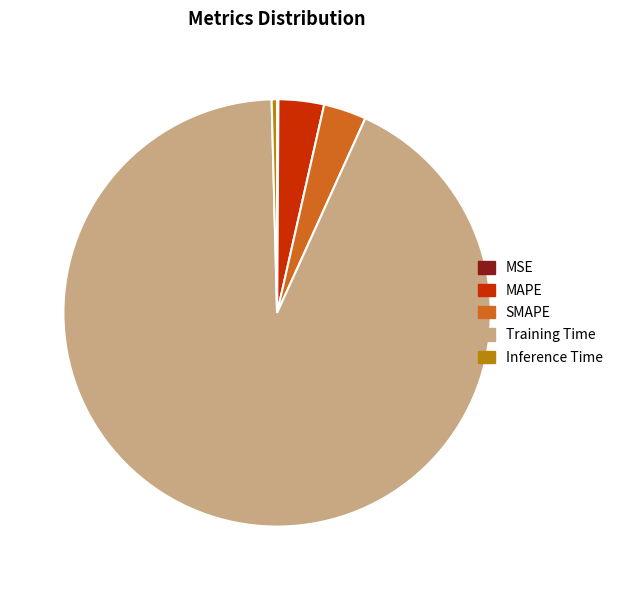

Is it true that SMAPE is 13% of the pie?

False